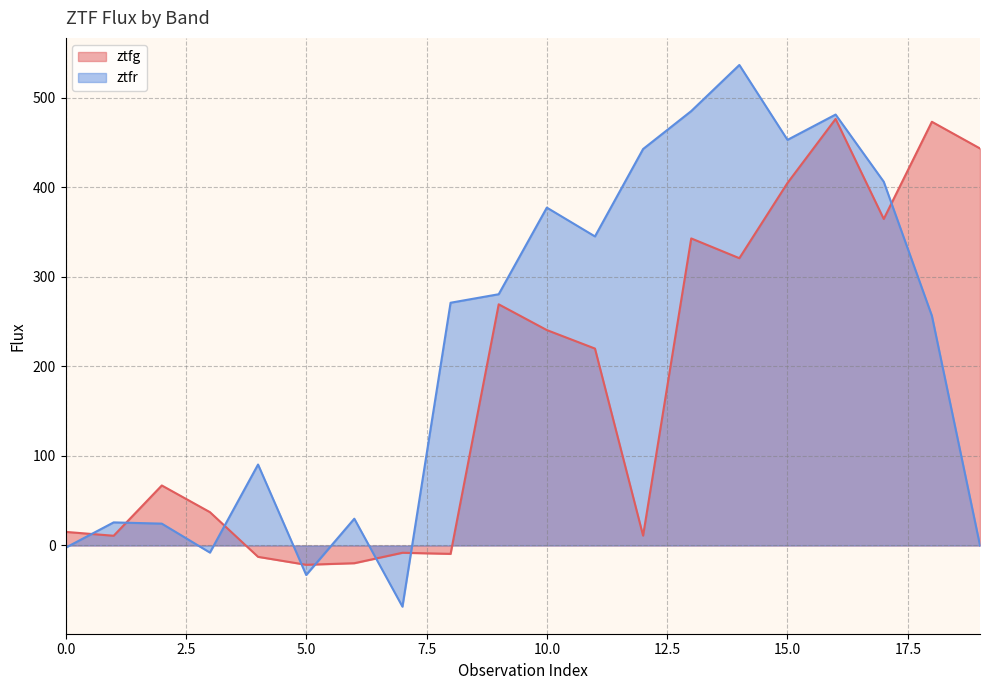

What is the sum of all ztfr values?

4393.3